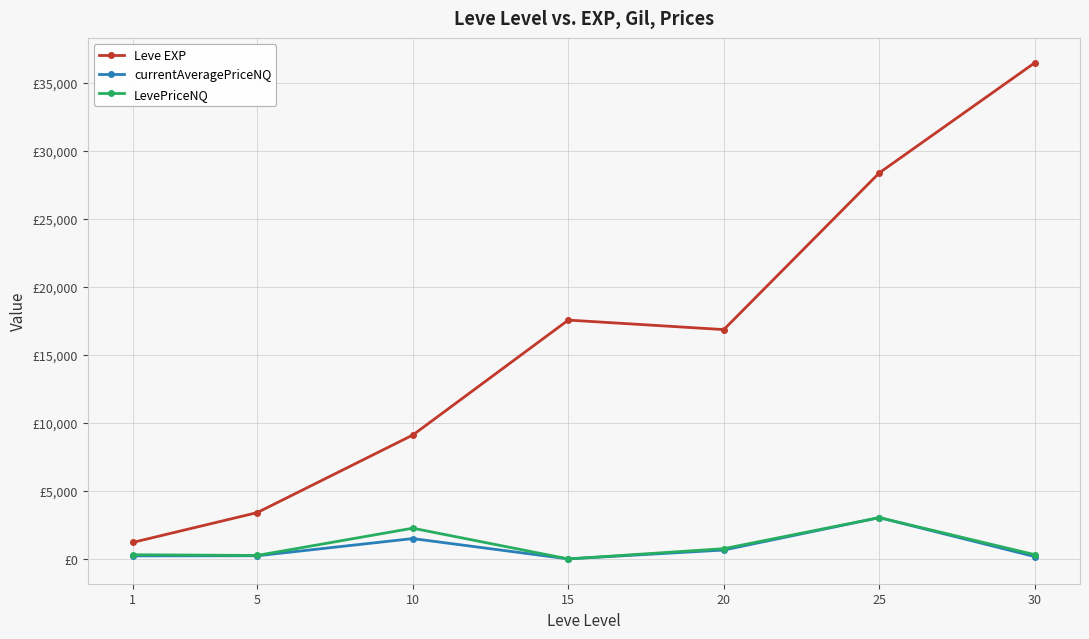

Is this an area chart (filled region under the line)?

No